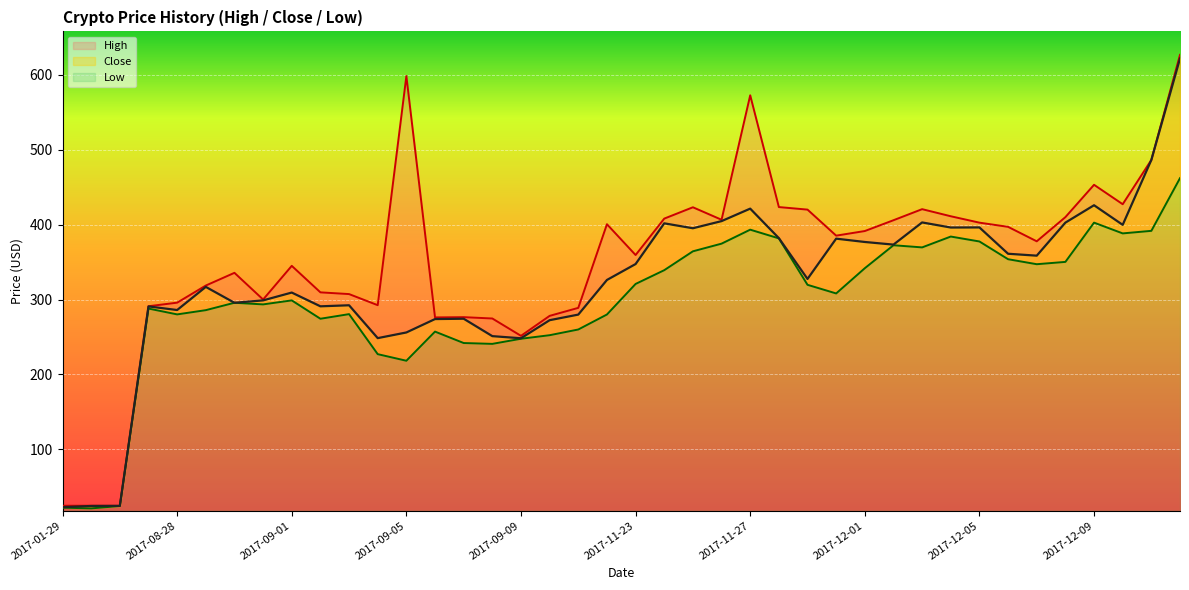

What is the label of the 29th point from the right?

2017-09-04